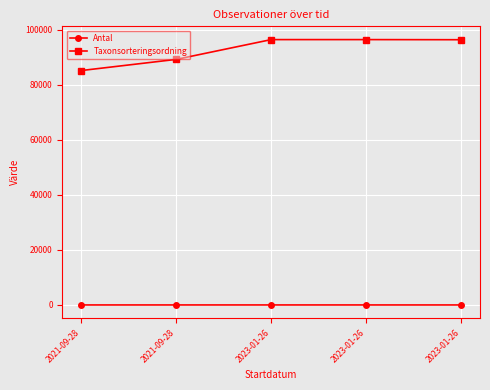

What is the lowest value of the Antal series?

1